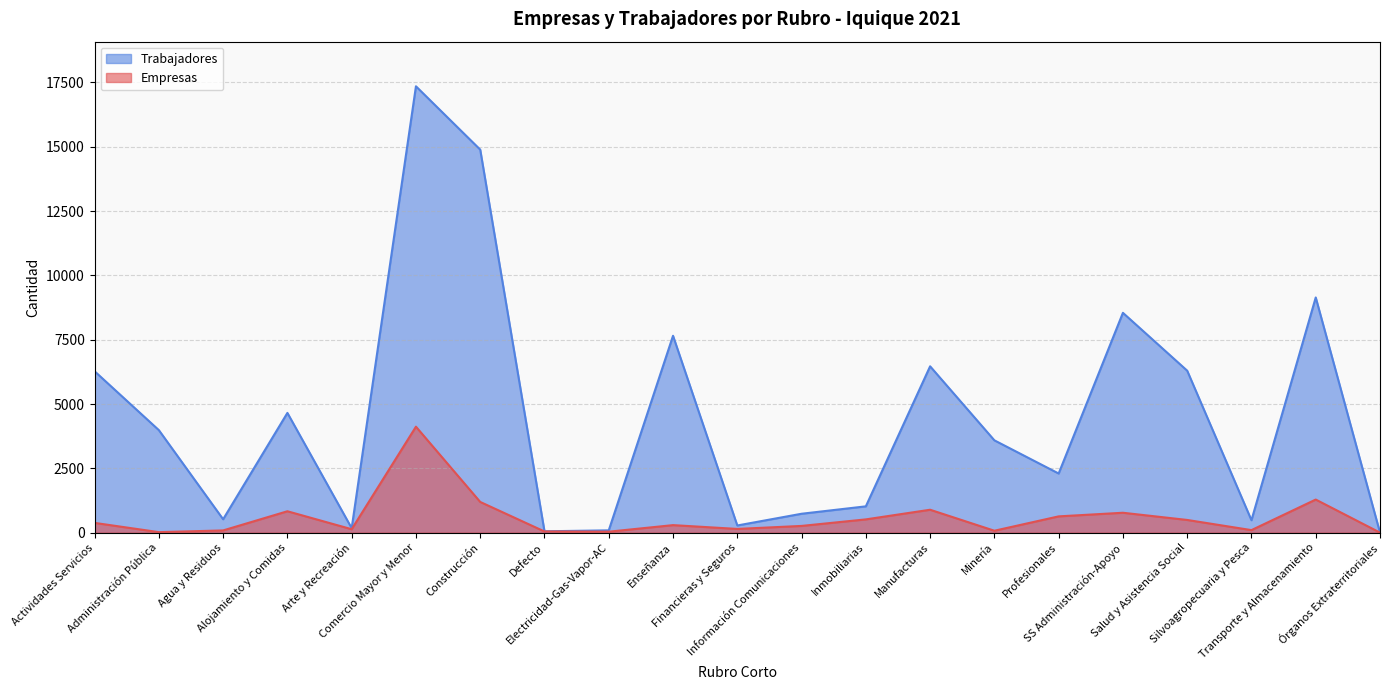

At which label does Empresas reach its minimum?

Órganos Extraterritoriales